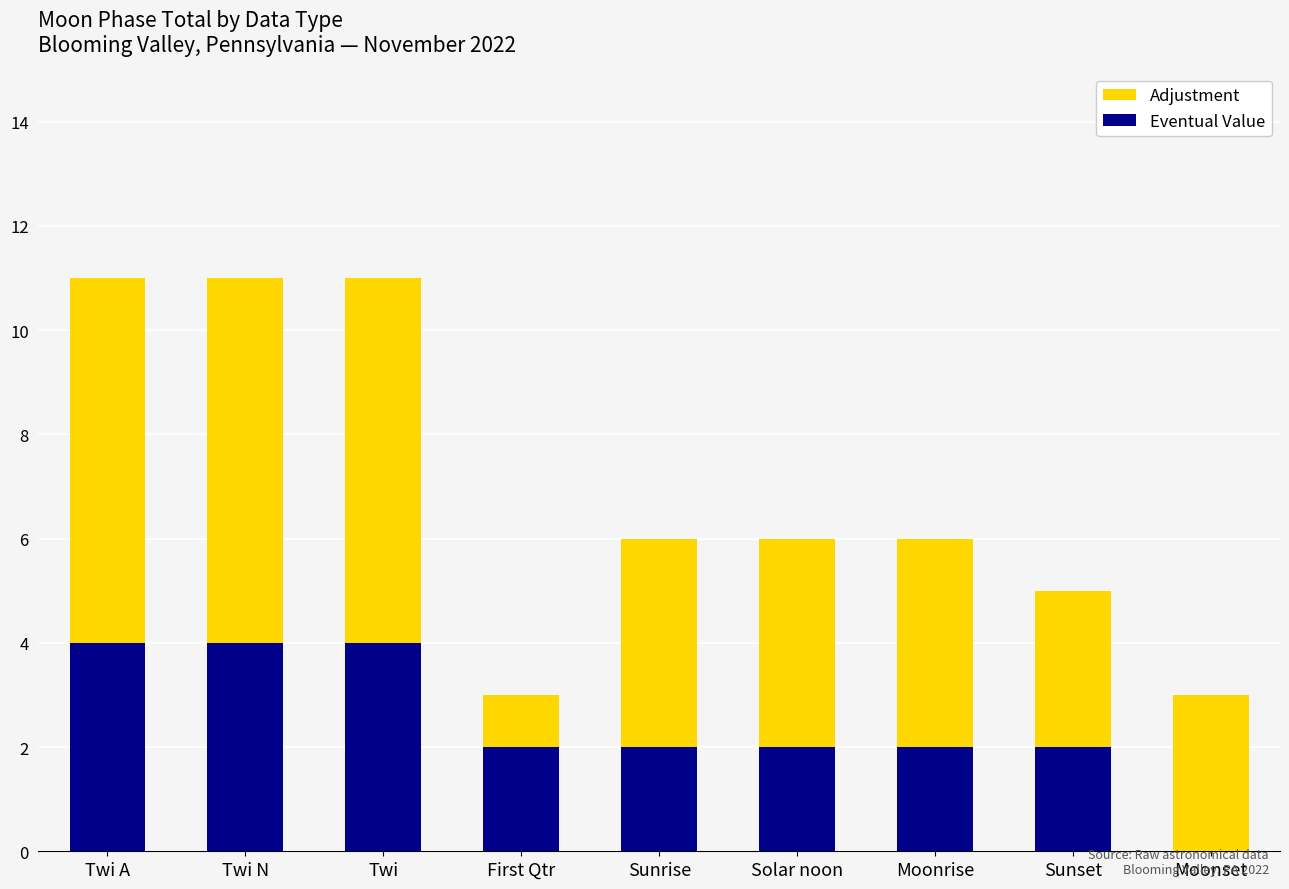

Reading right to left, what are the values for Eventual Value?

Moonset=0	Sunset=2	Moonrise=2	Solar noon=2	Sunrise=2	First Qtr=2	Twi=4	Twi N=4	Twi A=4